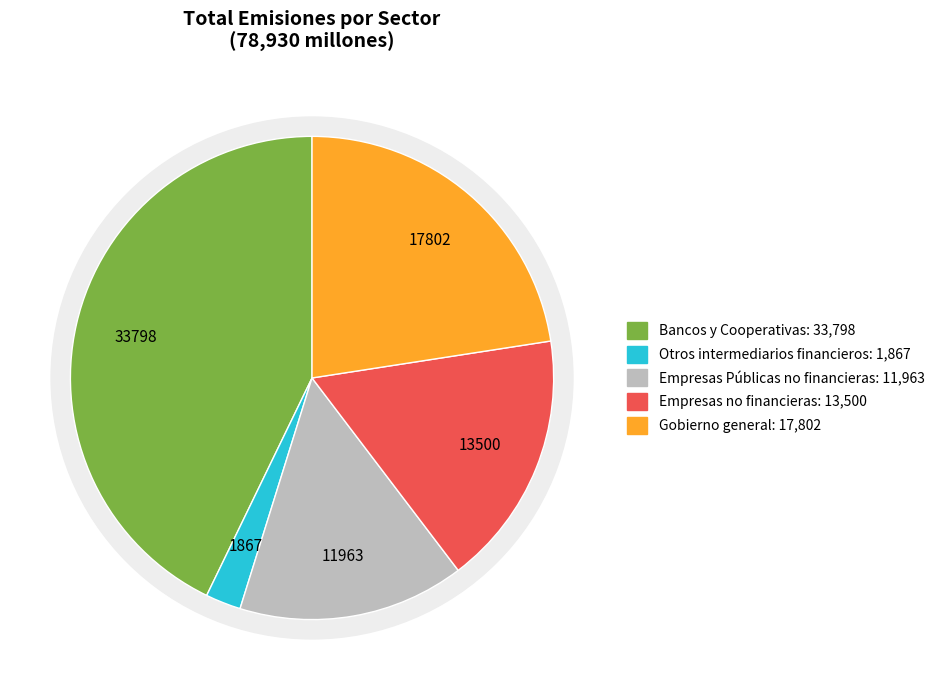

The Bancos y Cooperativas slice represents 58% of the pie. True or false?

False